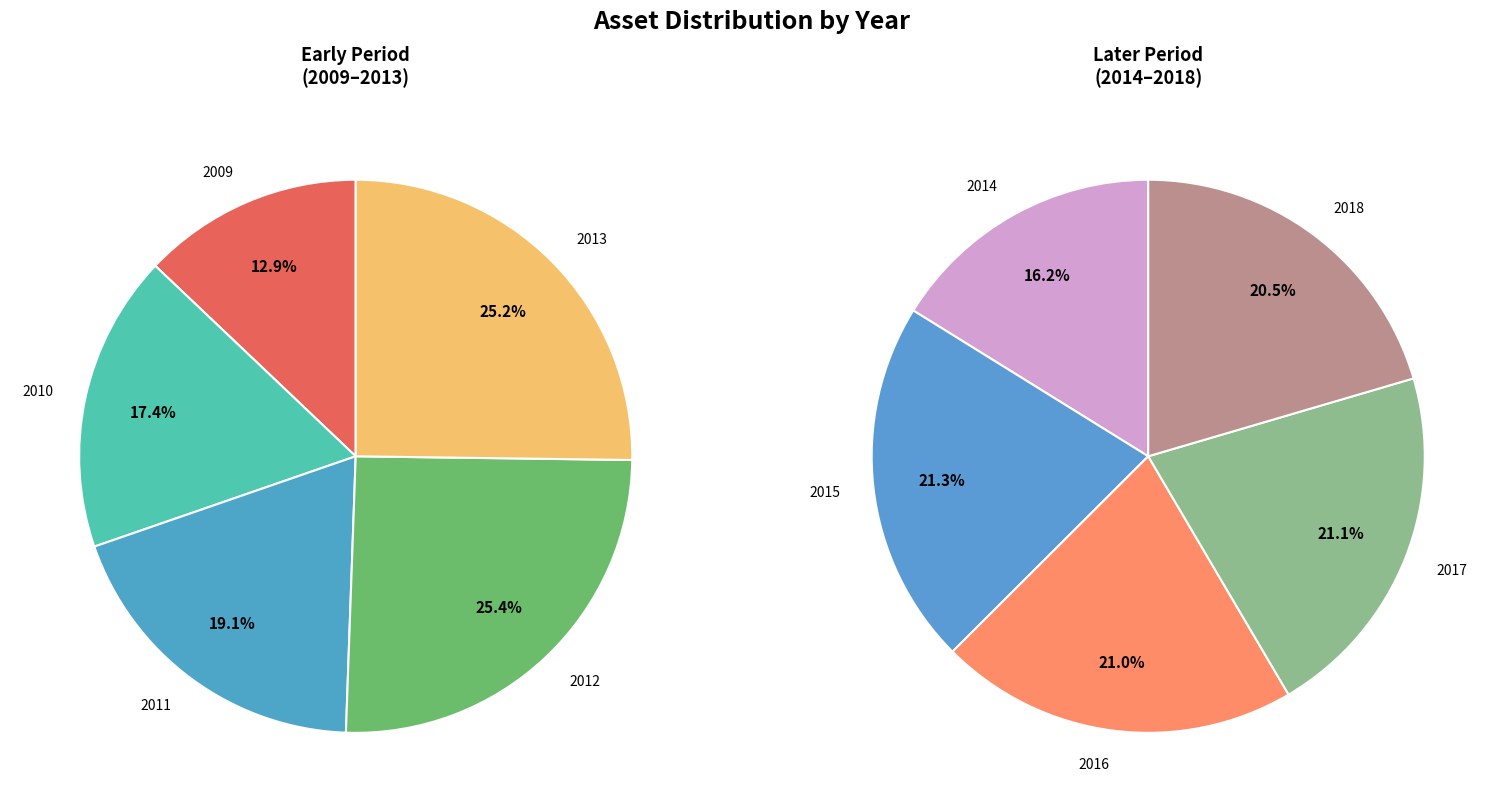

Is the sum of 2016 and 2015 greater than half?

No